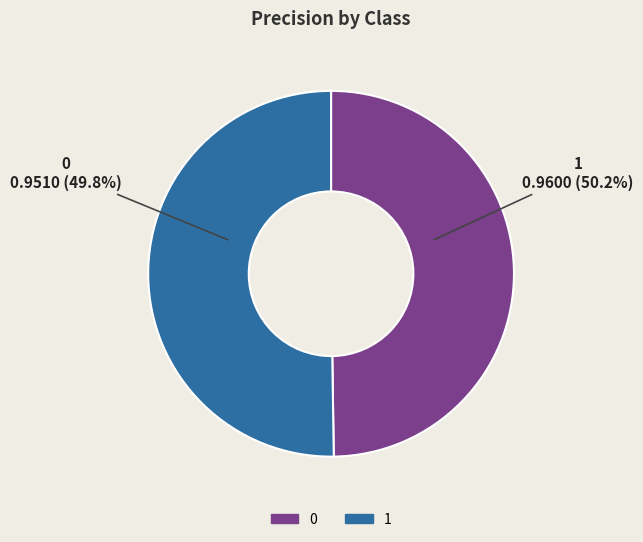

How much of the chart is everything except 1?

49.8%